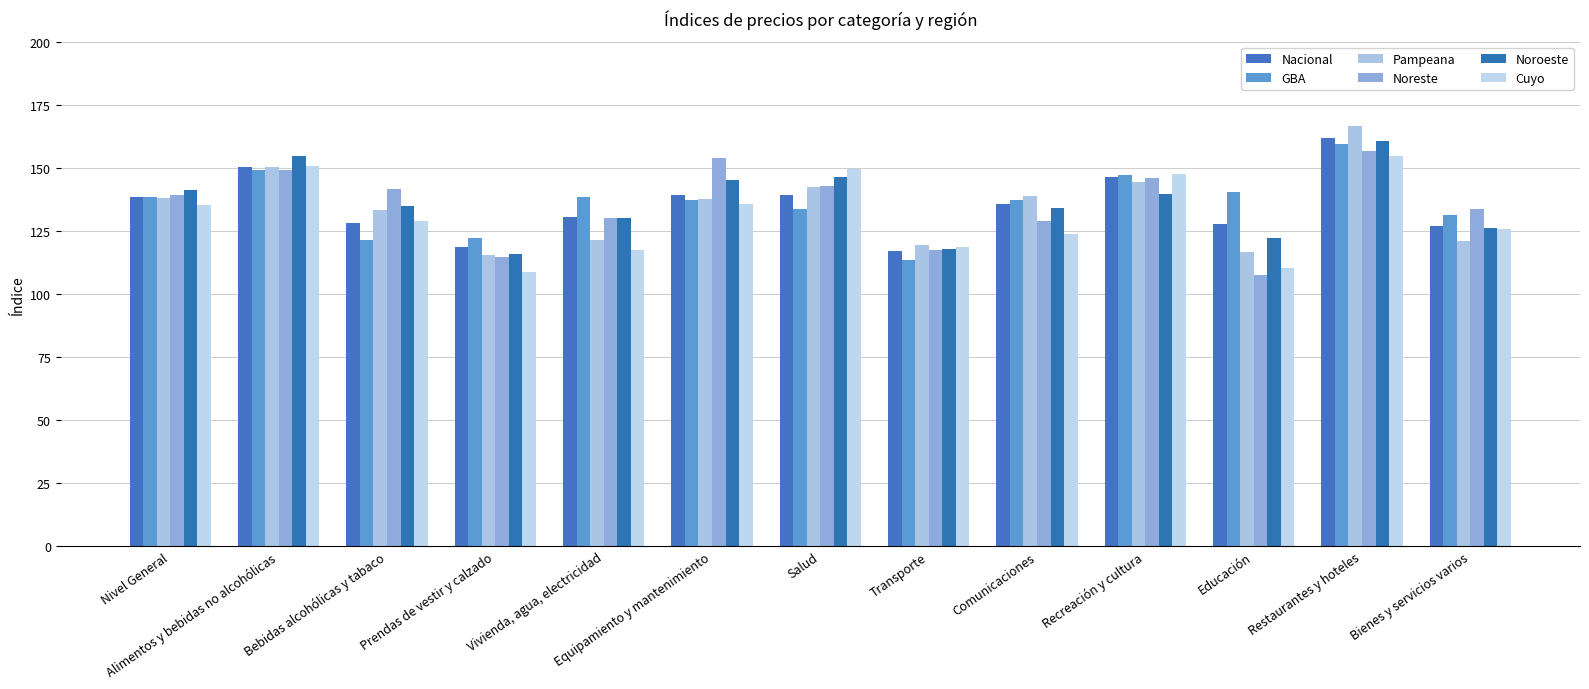

What is the greatest value displayed?

166.6